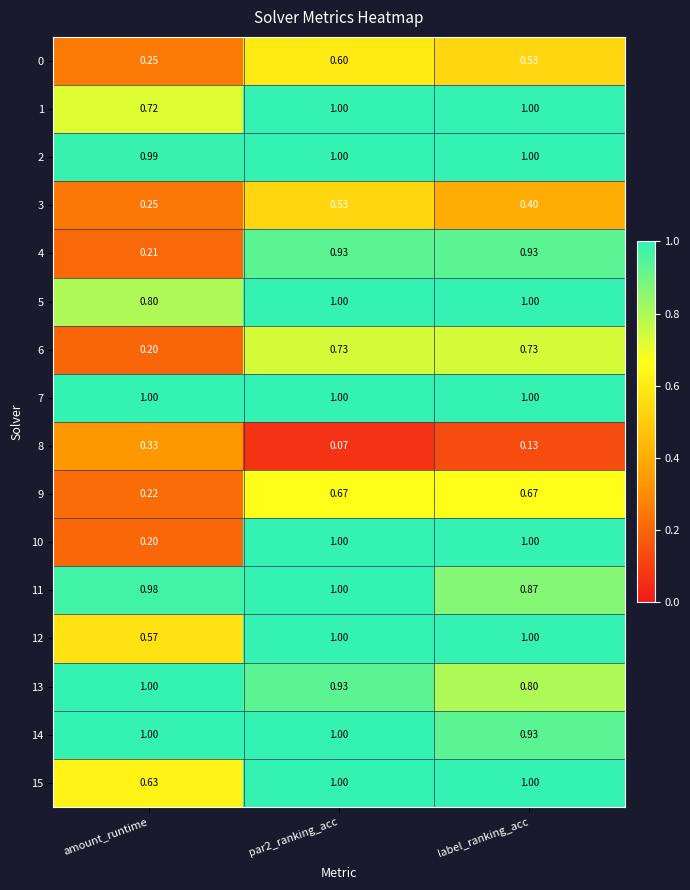

Which category has the highest value in the 13 series?

amount_runtime